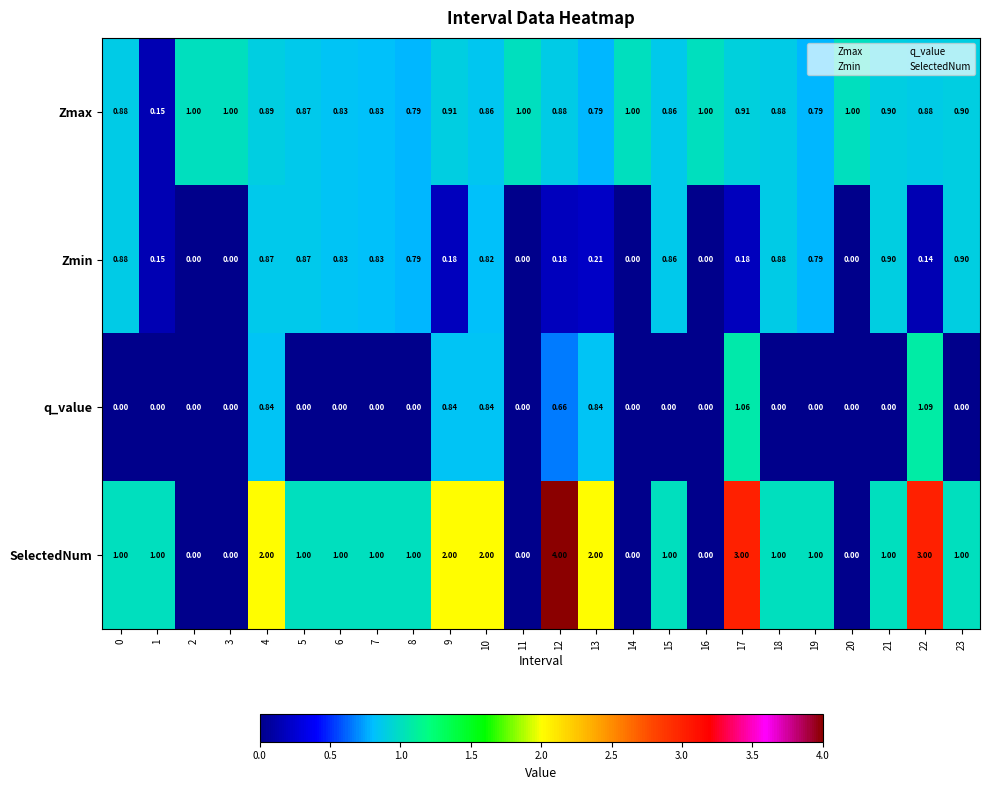

At which category is the sum across all series the highest?

12